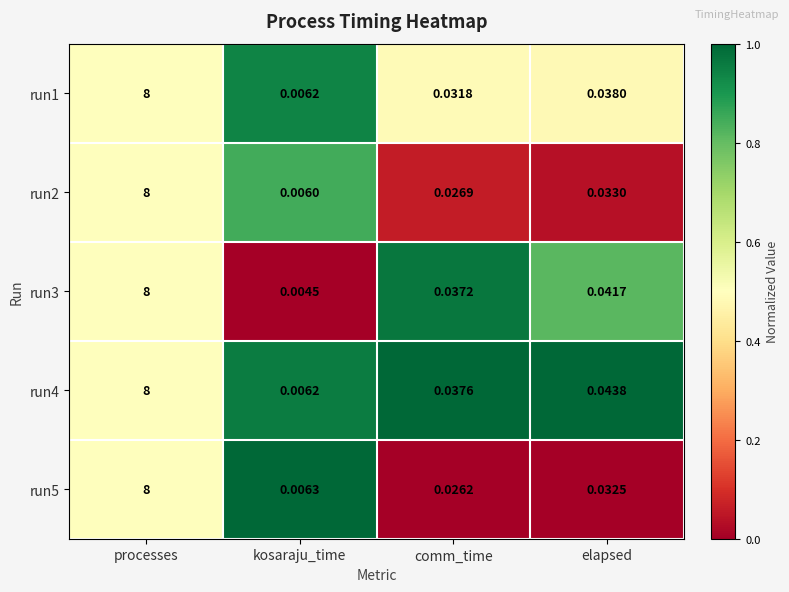

Is the value of run1 at elapsed greater than the value of run4 at kosaraju_time?

Yes